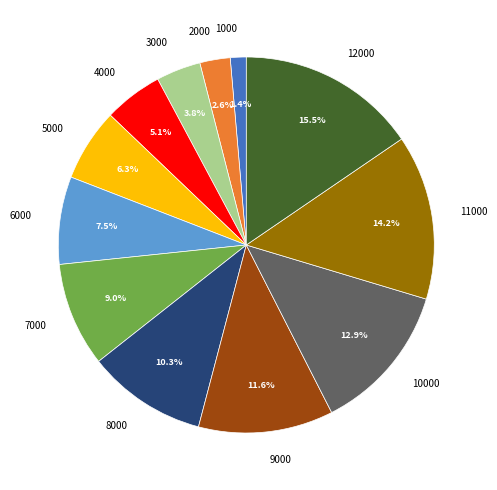

The 10000 slice represents 13% of the pie. True or false?

True